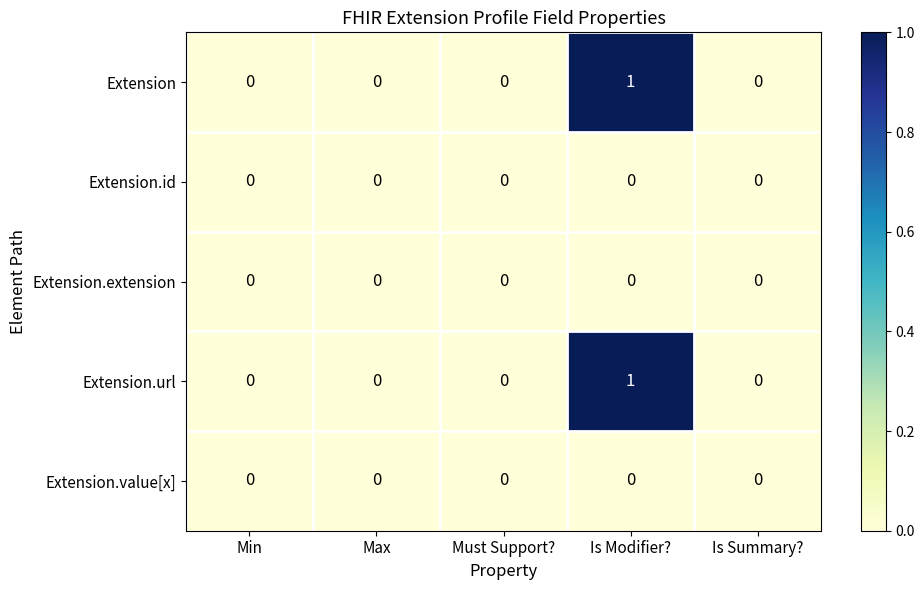

True or false: Extension.value[x] has a value of 0 at Must Support?.

True